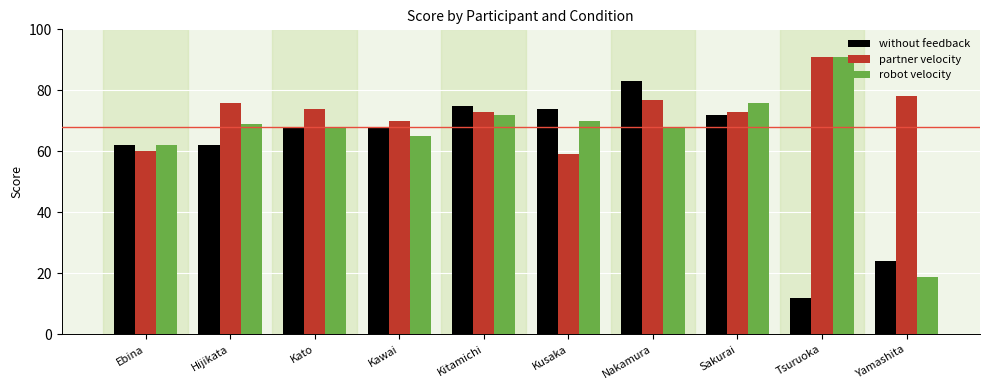

Which category has the lowest value across all series?

Tsuruoka